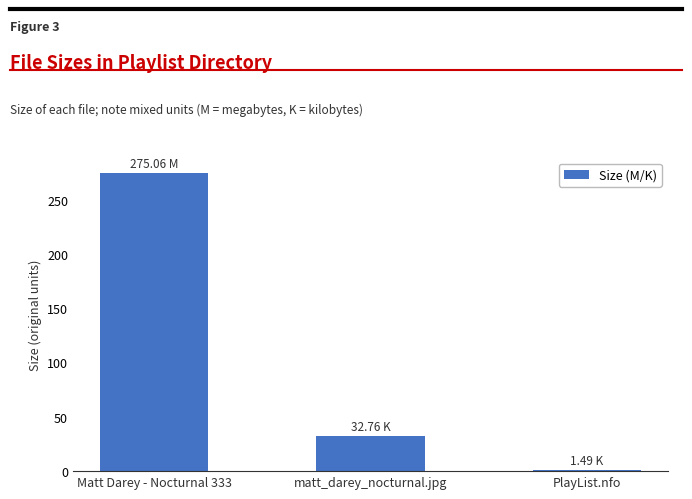

At which category does the chart reach its minimum across all series?

PlayList.nfo